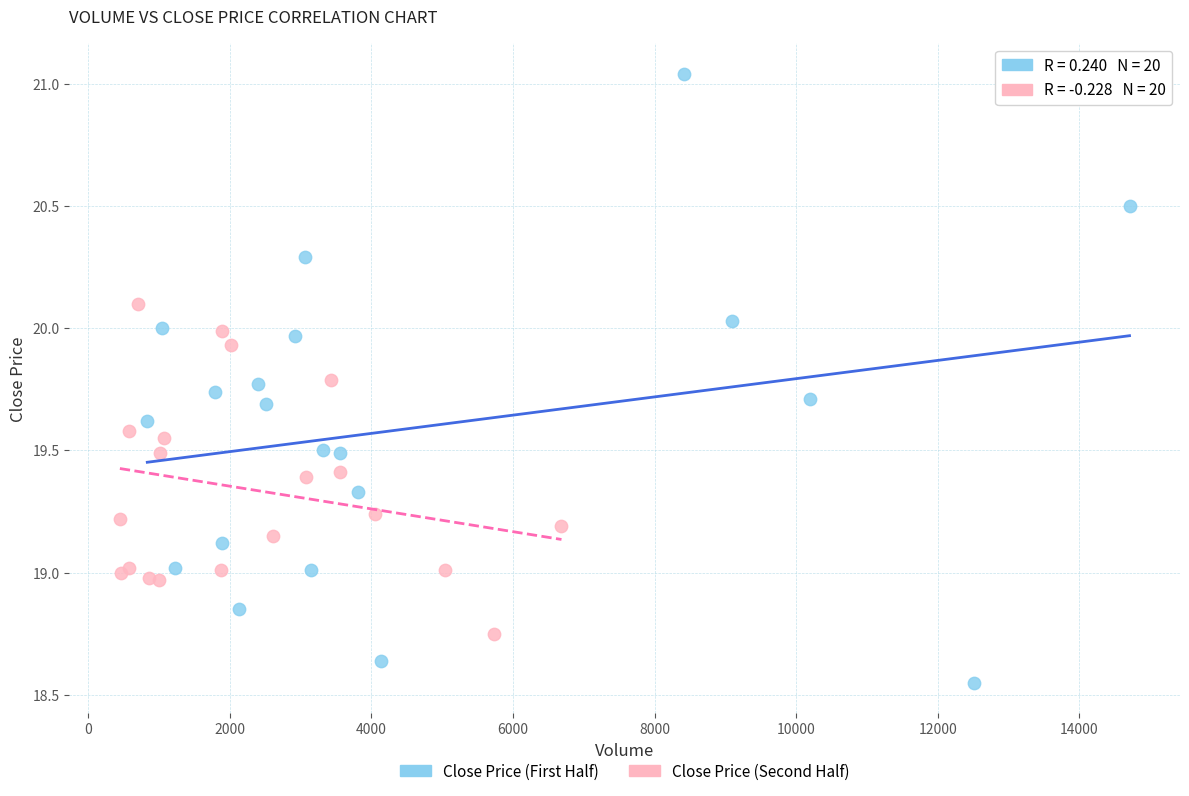

Which series contains the highest Y value?

Close Price (First Half)